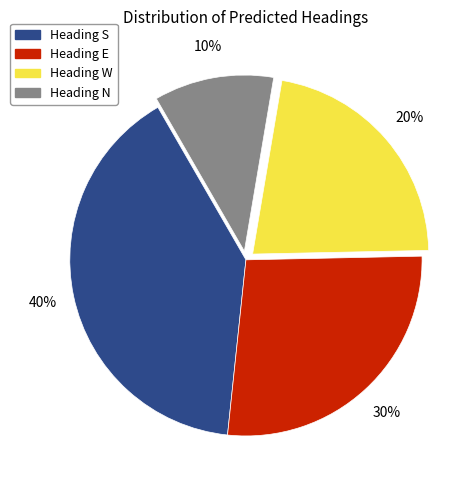

True or false: E accounts for 36% of the total.

False